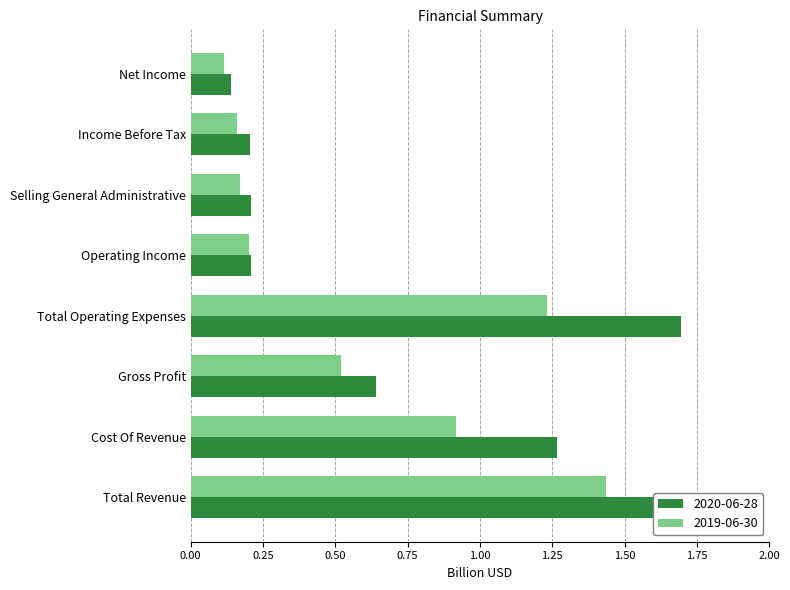

Between Gross Profit and Selling General Administrative, which series saw the biggest shift?

2020-06-28